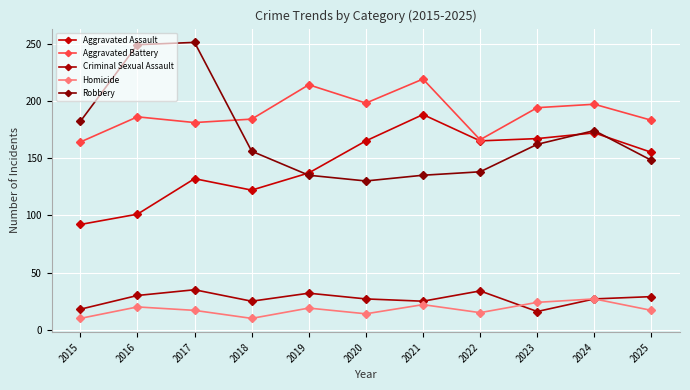

What are all the series names shown in the legend?

Aggravated Assault, Aggravated Battery, Criminal Sexual Assault, Homicide, Robbery